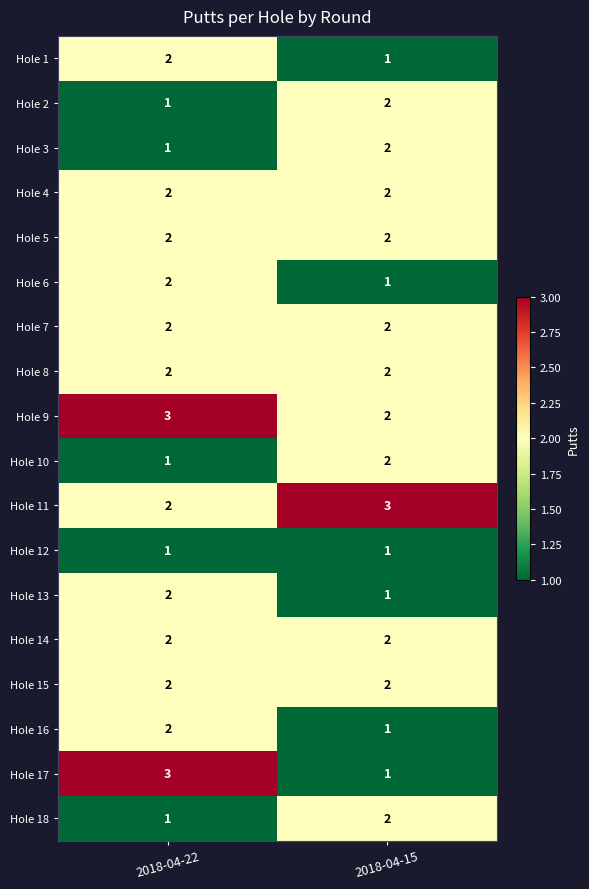

The value of Hole 4 at 2018-04-22 is 3. True or false?

False